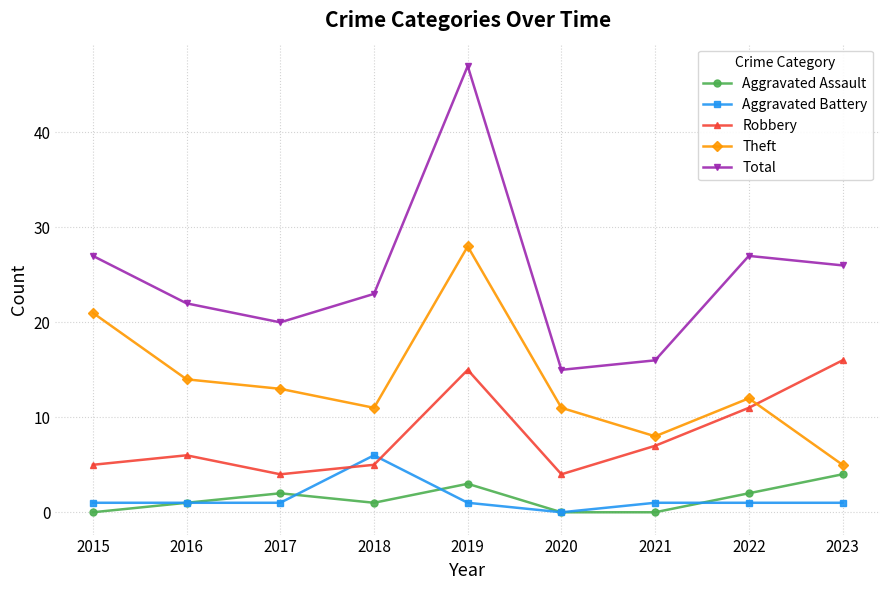

What is the value of the Total point at the 8th from the left?

27